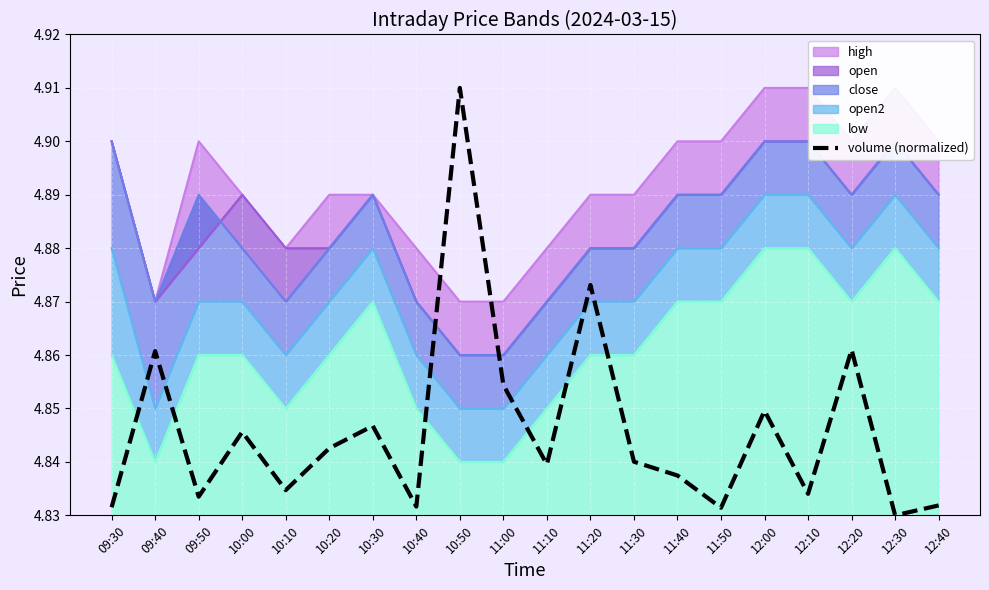

The volume (normalized) series shows 7.3 at 11:00. True or false?

False